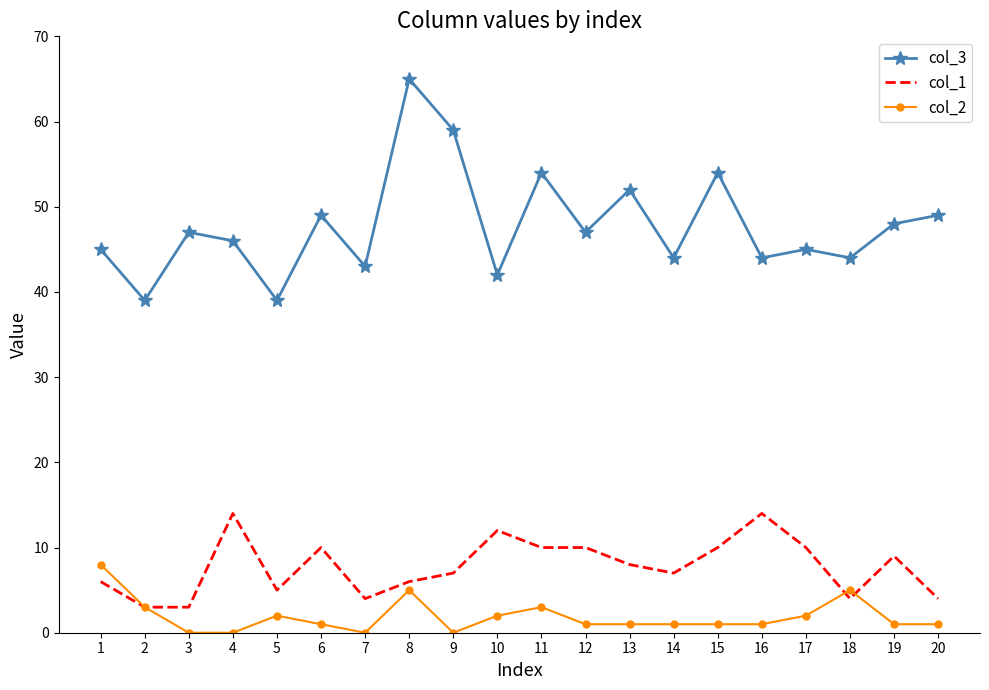

At 9, list the series in order from smallest to largest.

col_2, col_1, col_3